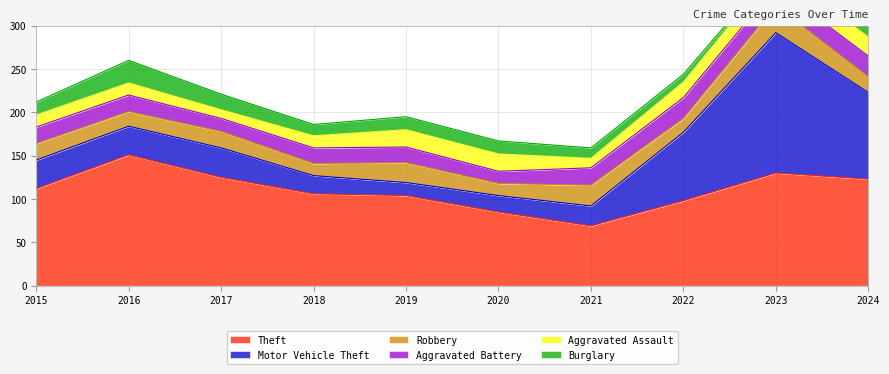

Rank the categories by Aggravated Battery value from highest to lowest.

2022, 2024, 2023, 2021, 2015, 2016, 2018, 2019, 2017, 2020